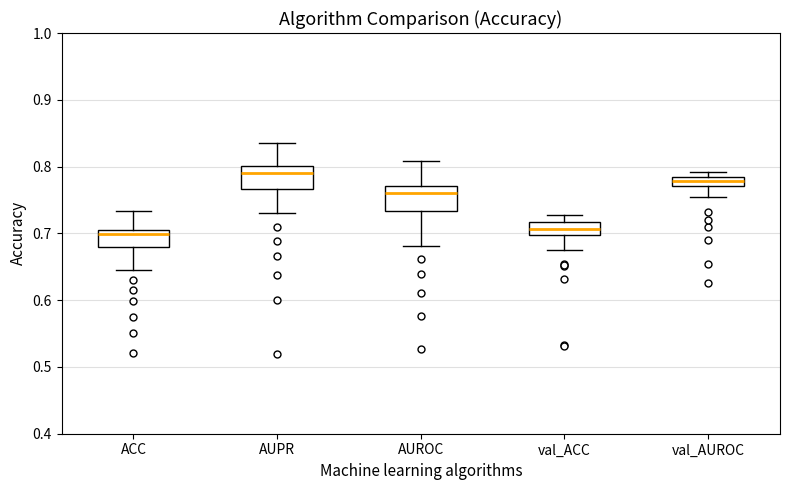

Where is the upper edge of the box for val_ACC on the y-axis? The values are not printed on the chart, so give them approximately, as read against the axis.

0.72